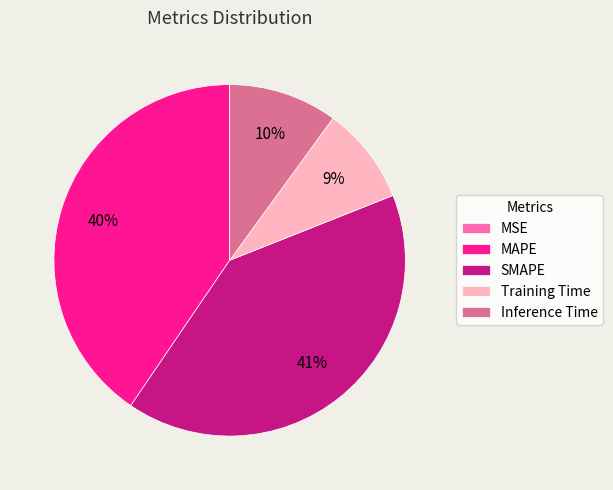

To the nearest percent, what is the average slice percentage?

20%